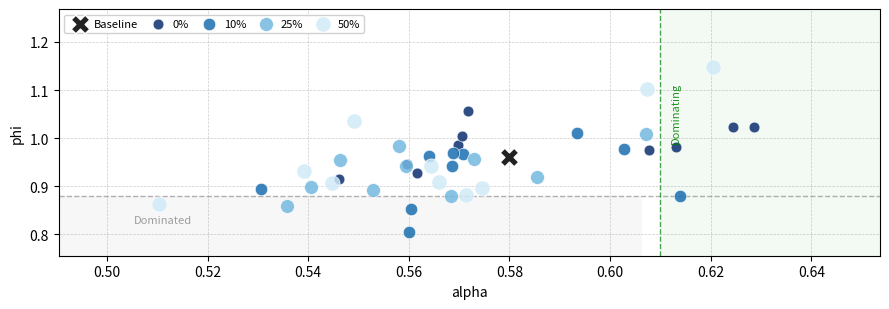

Which series reaches the minimum Y coordinate?

10%